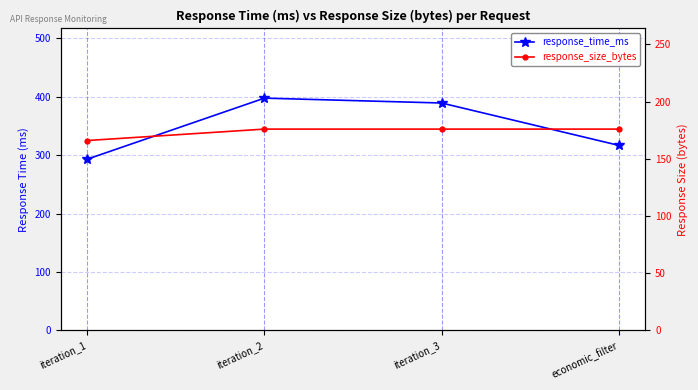

What is the label of the 2nd point from the left?

iteration_2